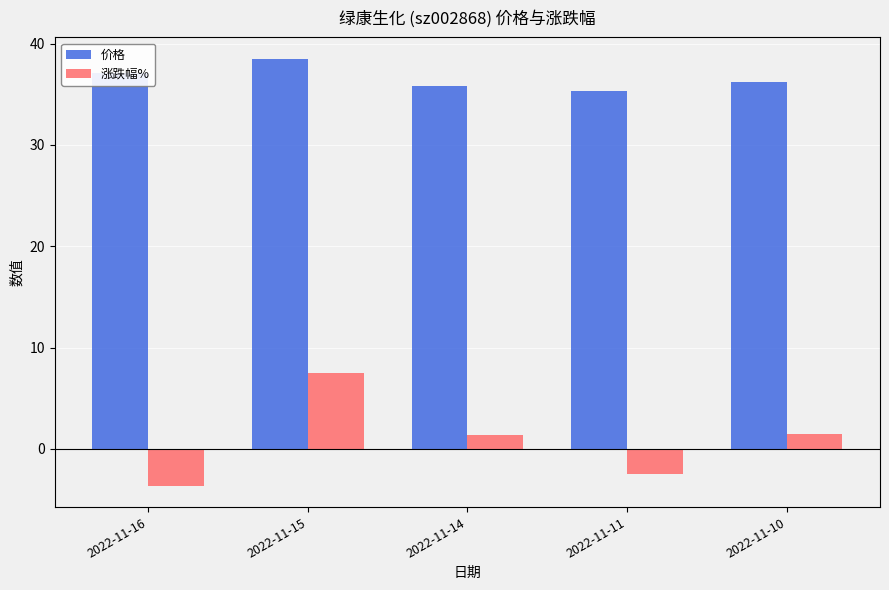

At which category does the chart reach its minimum across all series?

2022-11-16